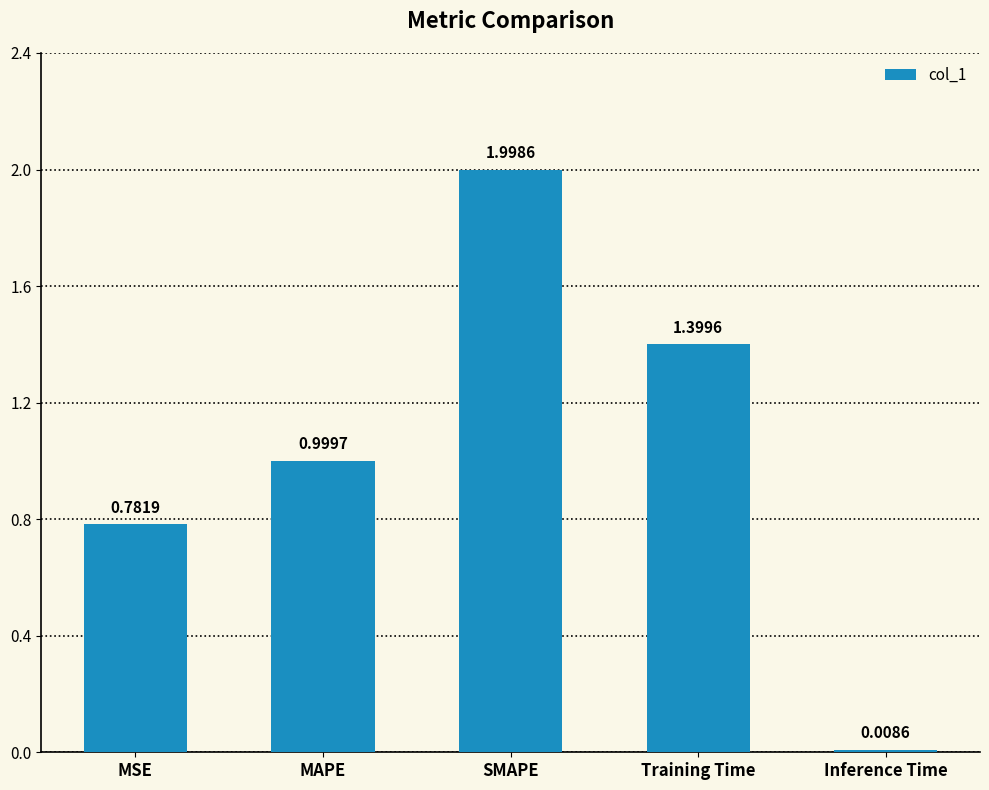

Which label corresponds to the smallest value in the chart?

Inference Time